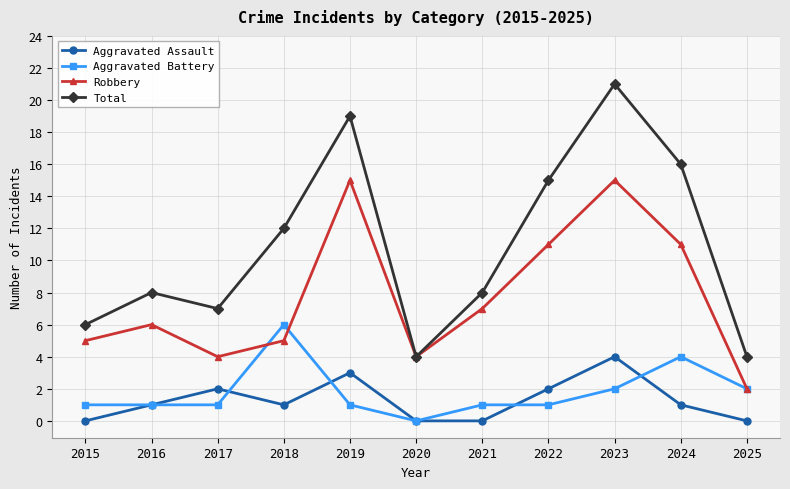

List the series in order of their peak value, lowest first.

Aggravated Assault, Aggravated Battery, Robbery, Total